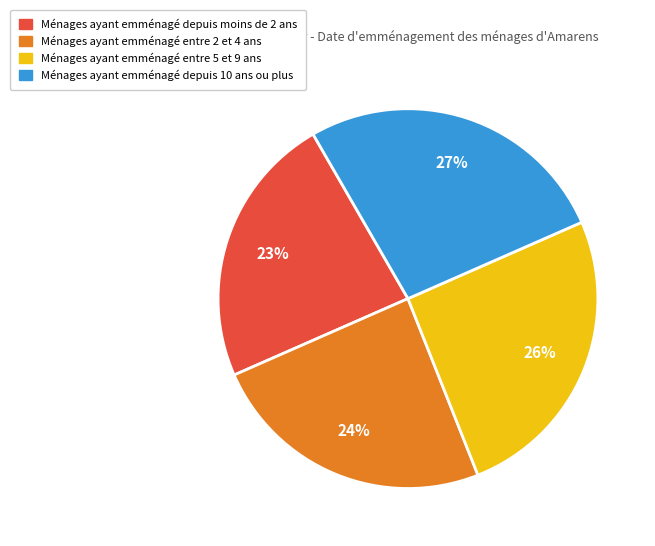

Rank the categories by value from lowest to highest.

Ménages ayant emménagé depuis moins de 2 ans, Ménages ayant emménagé entre 2 et 4 ans, Ménages ayant emménagé entre 5 et 9 ans, Ménages ayant emménagé depuis 10 ans ou plus